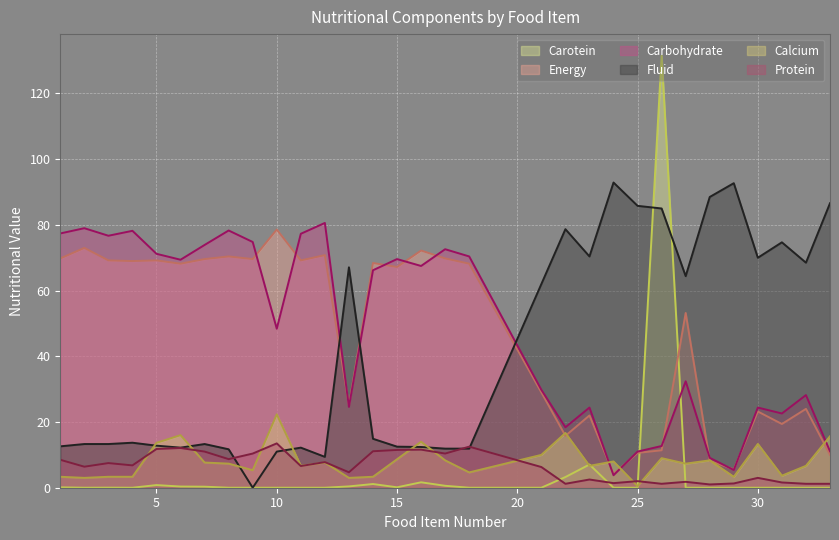

What is the value of the Protein point at the 13th from the left?

4.7